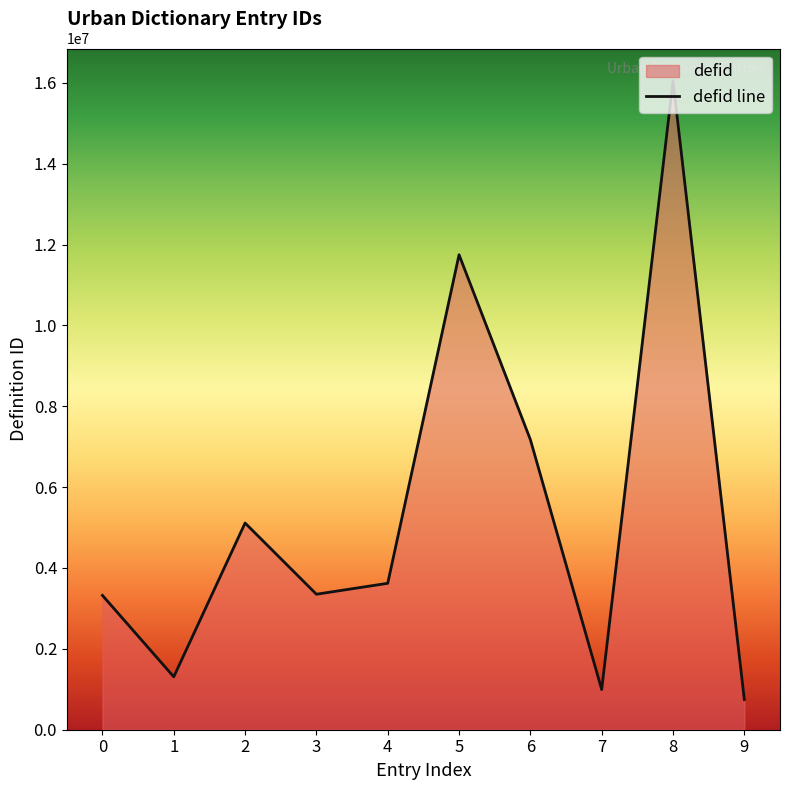

What is the sum of the values at 3 and 1?

4659878